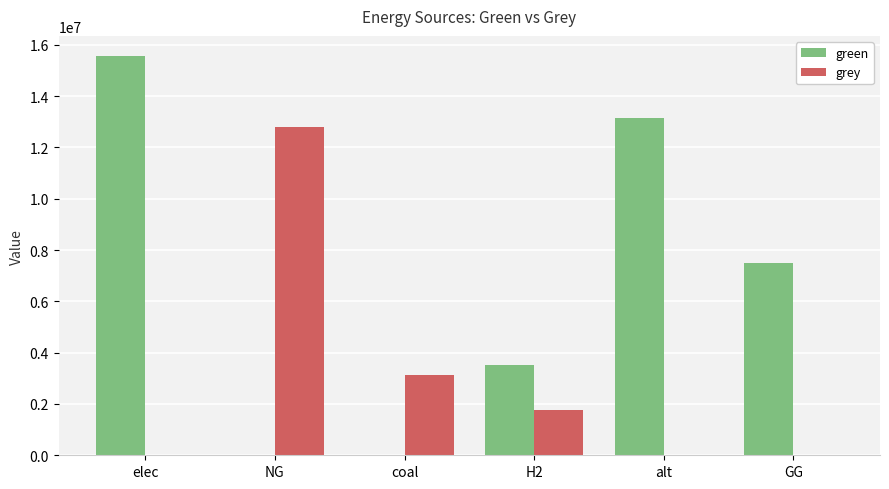

Between NG and coal, which series saw the biggest shift?

grey